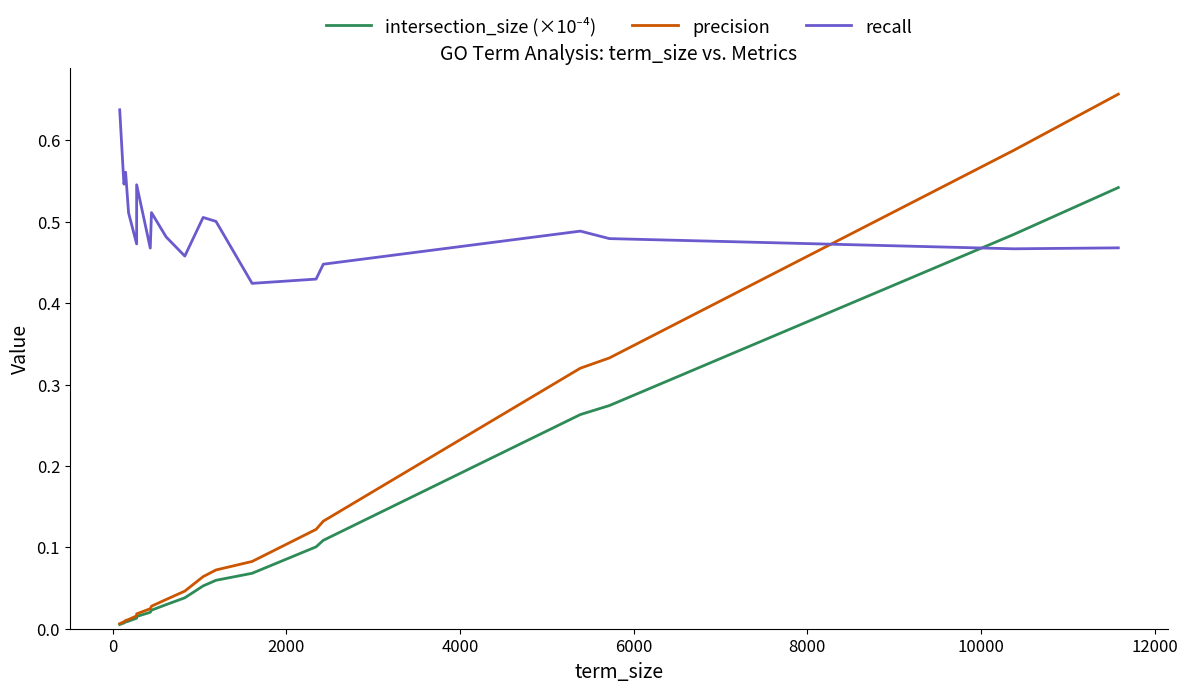

True or false: precision has a value of 0.8 at 18.

False